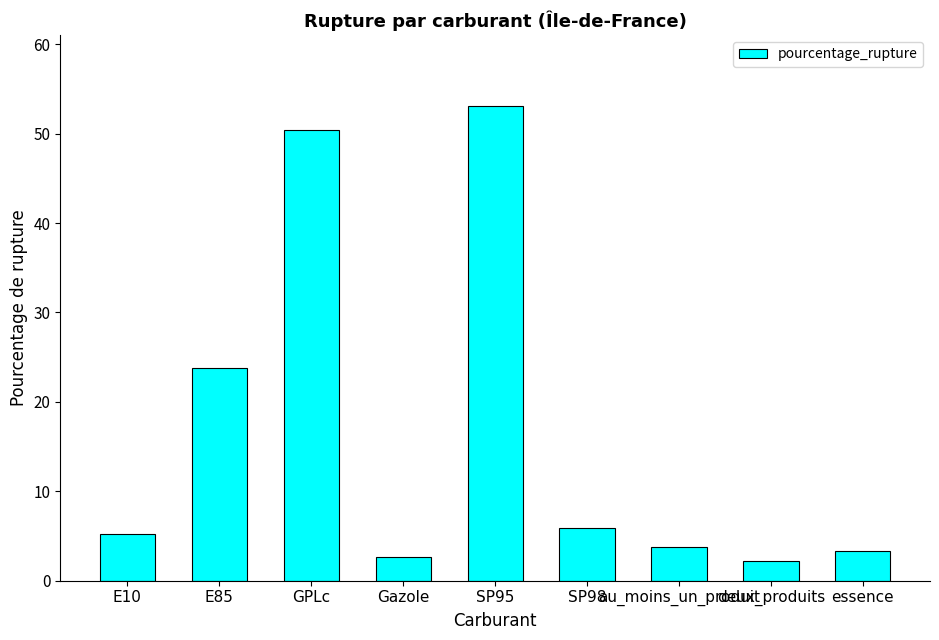

How many bars are there in total?

9